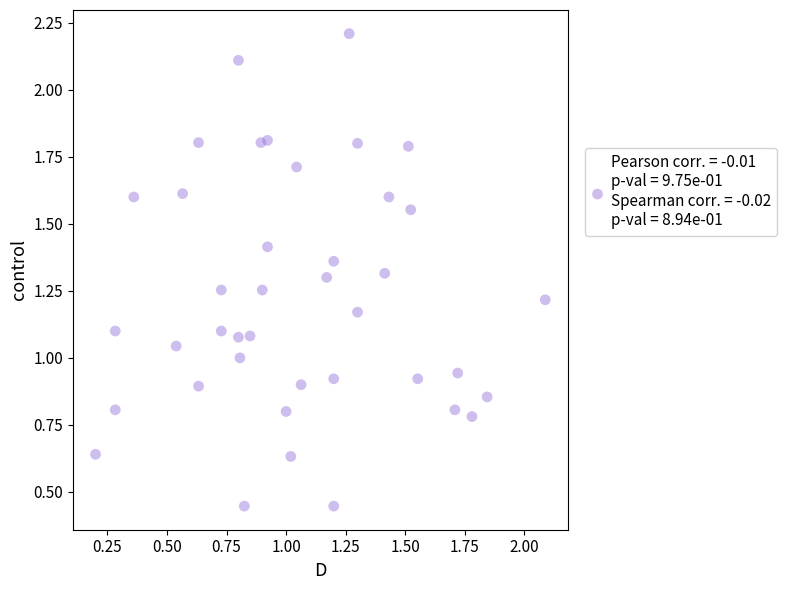

What is the range of X values (max minus min)?

1.9